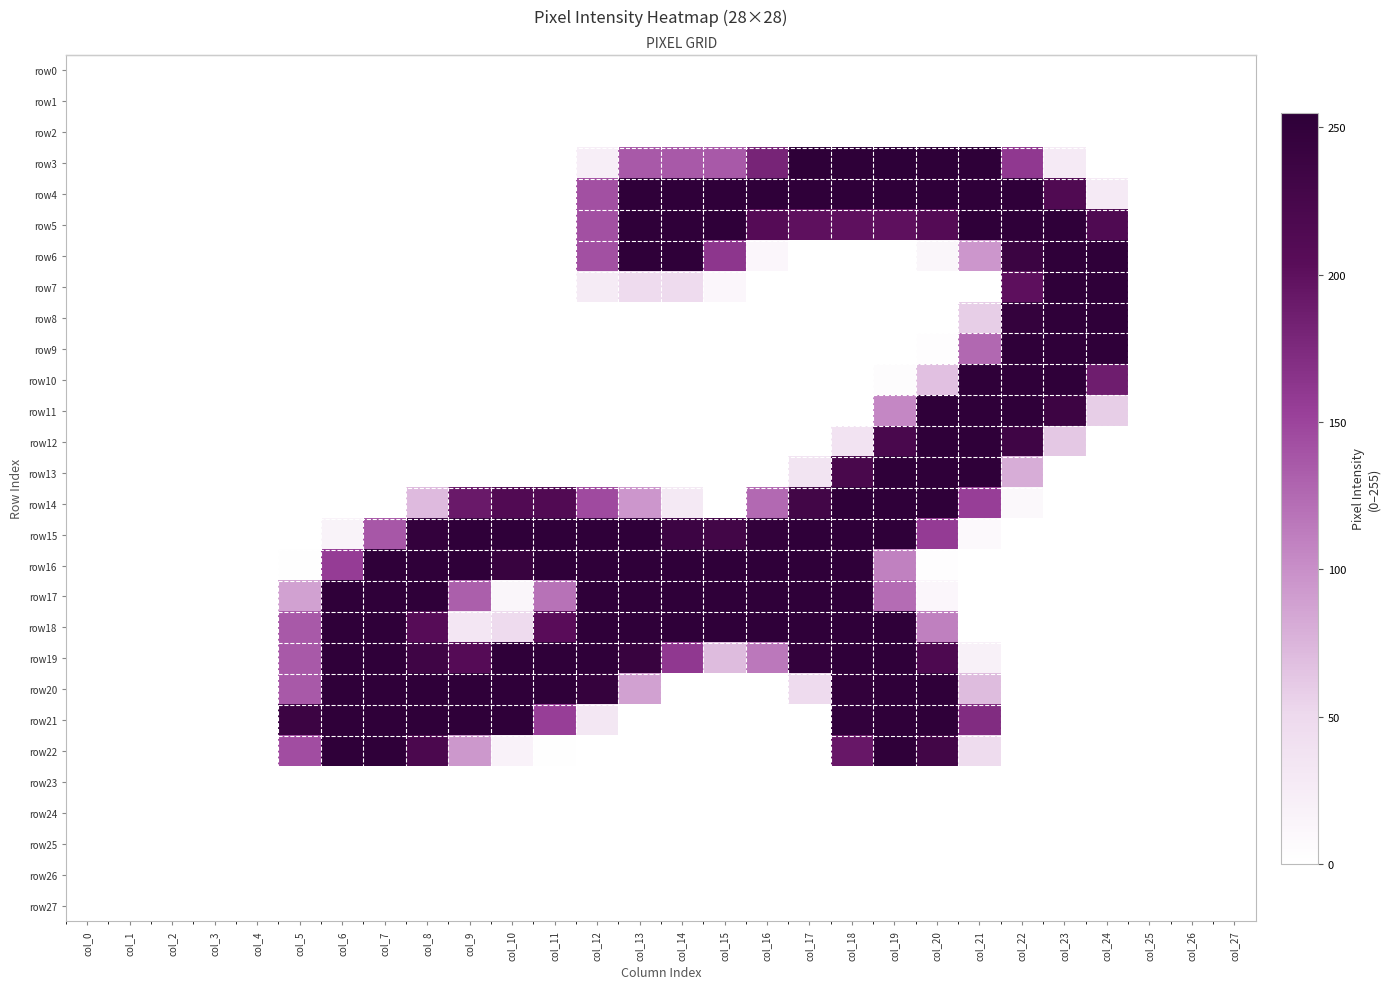

Is the value of row24 at col_12 greater than the value of row18 at col_25?

No